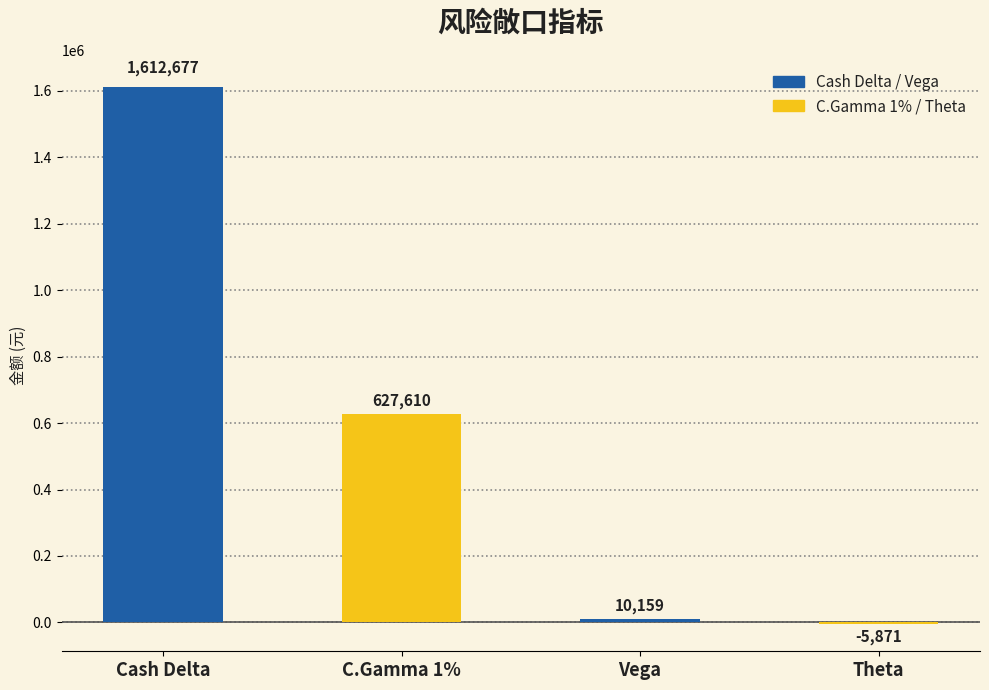

What is the label of the 1st bar from the left?

Cash Delta